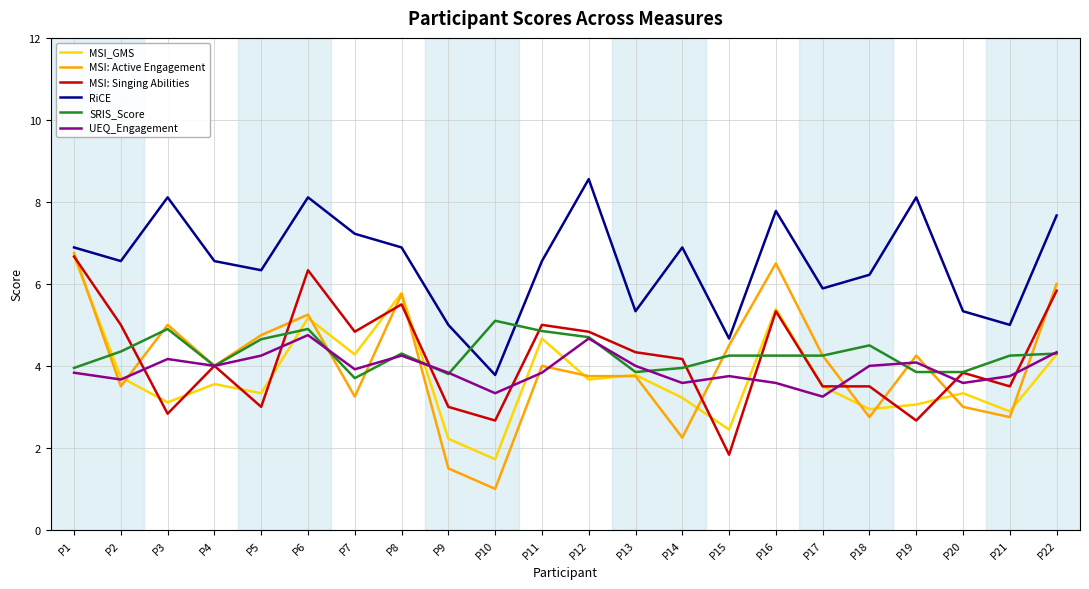

True or false: MSI: Singing Abilities has more than 2 interior local peaks.

True